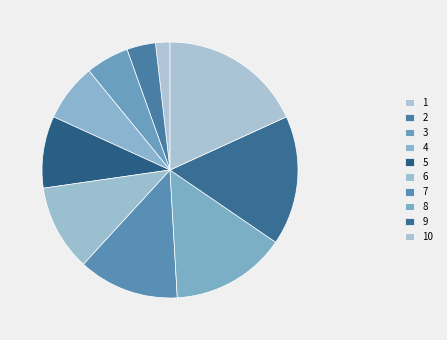

To the nearest percent, what portion does 6 represent?

11%